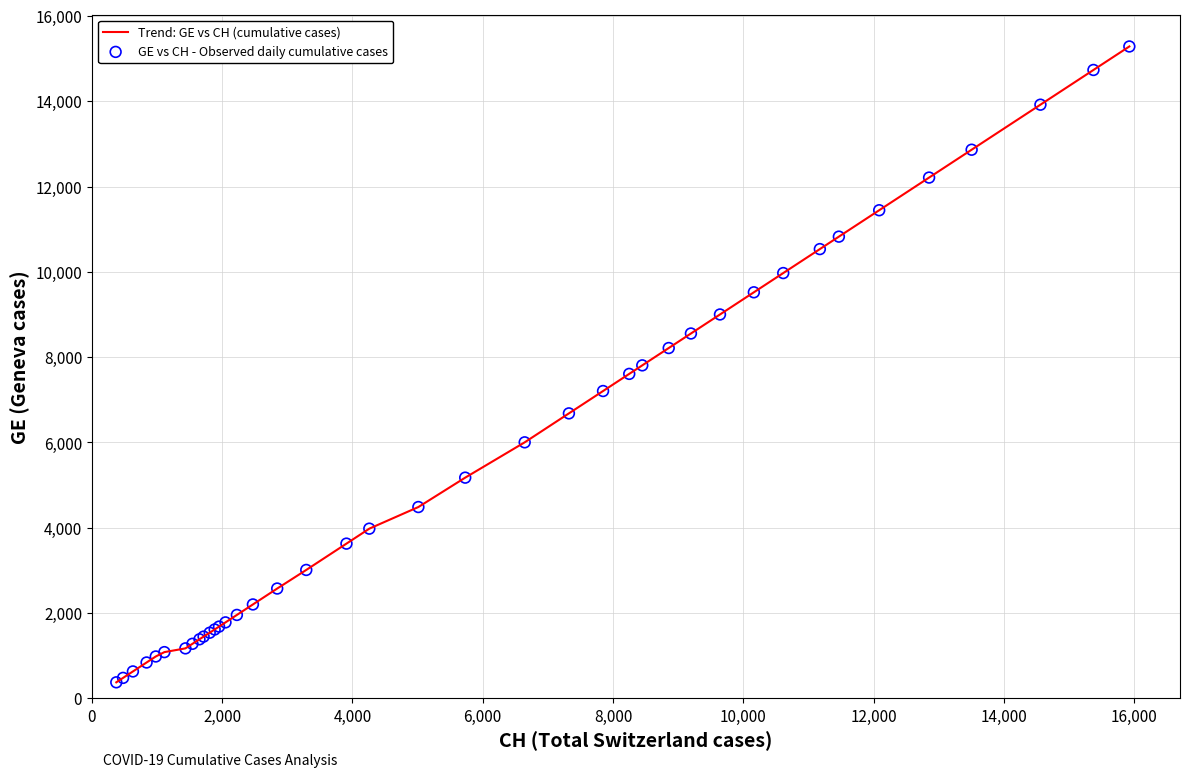

What is the maximum value shown in the chart?

15284